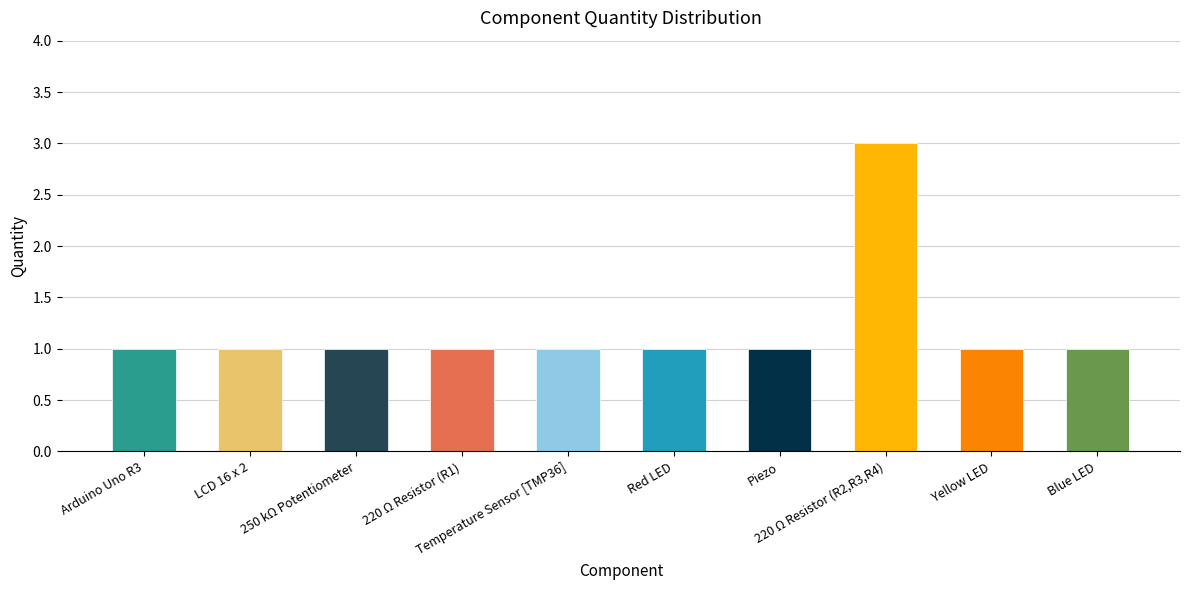

Reading right to left, extract all data points from this chart.

1	1	3	1	1	1	1	1	1	1